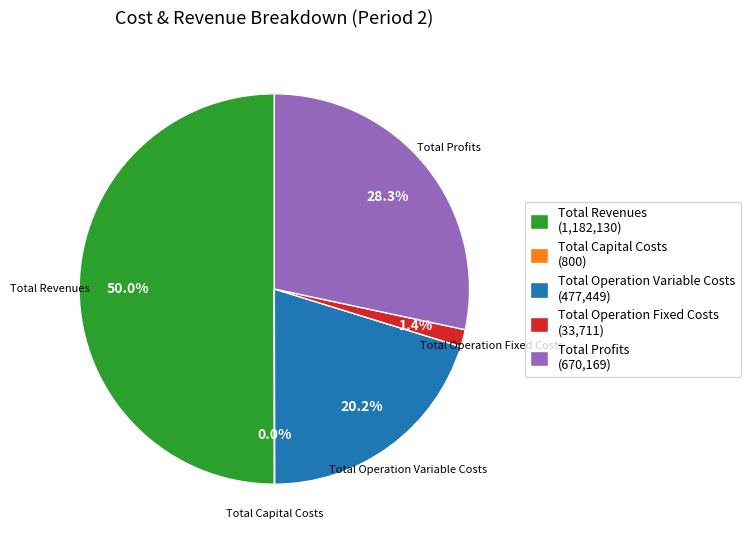

To the nearest percent, what portion does Total Operation Variable Costs represent?

20%